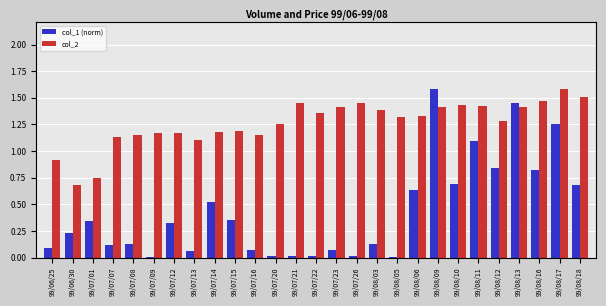

How many bars are there in total?

54